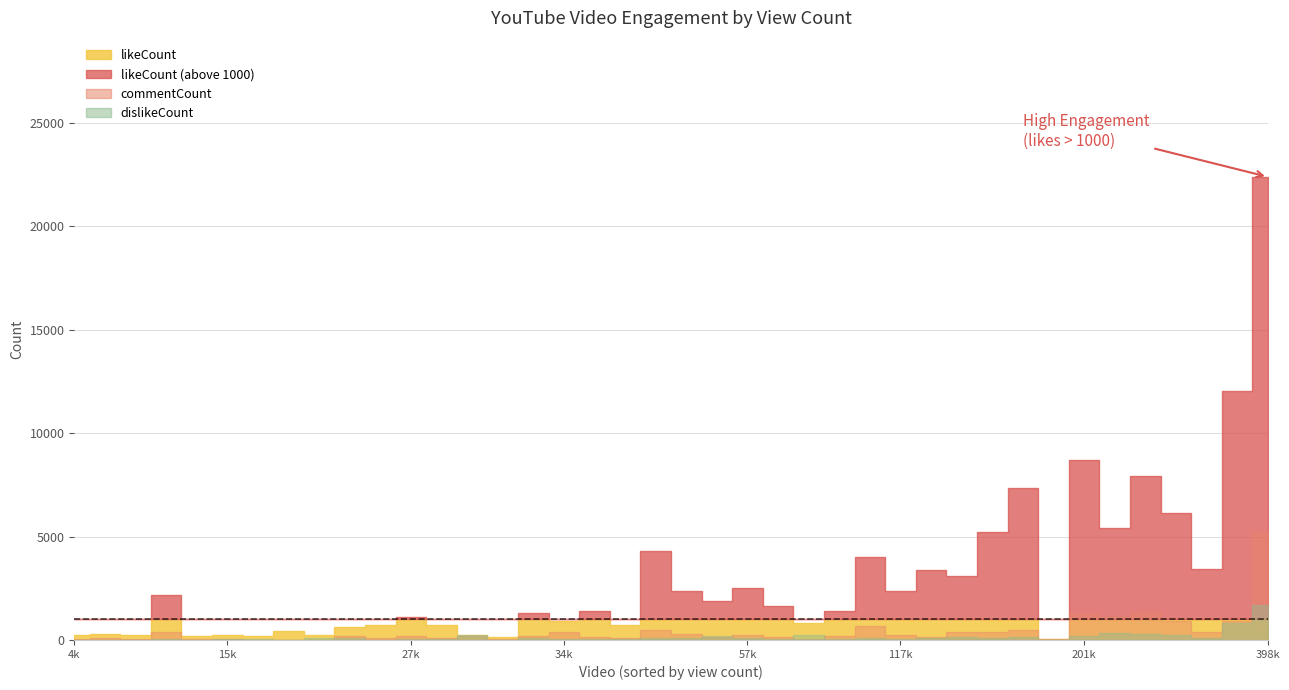

How many data points in likeCount are less than 1413?

20